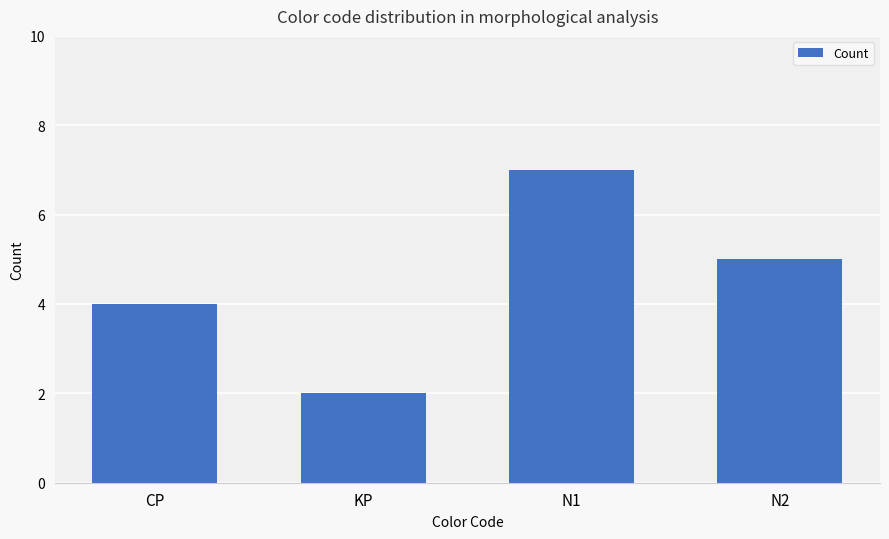

Reading right to left, what are all the values shown in this chart?

5	7	2	4